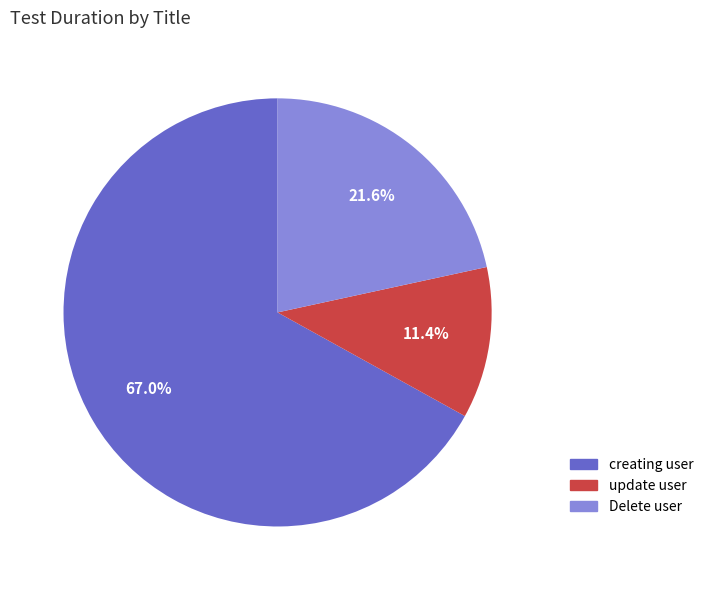

Which has a higher value, update user or Delete user?

Delete user